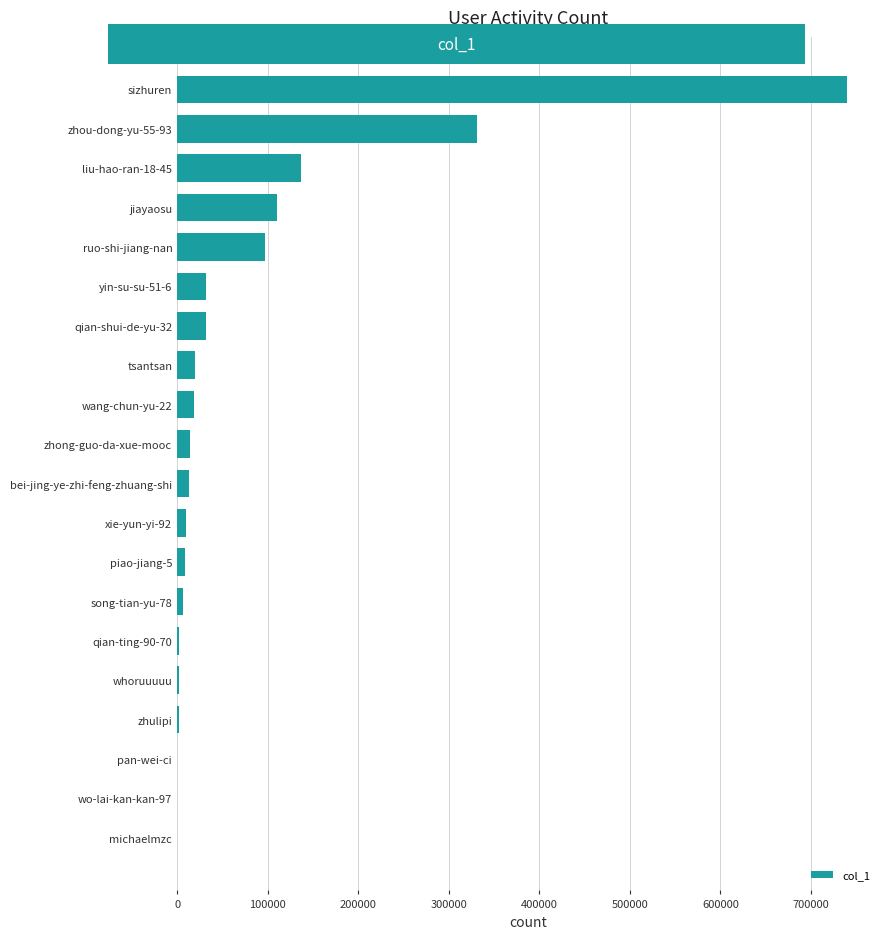

How many distinct data groups are displayed?

1